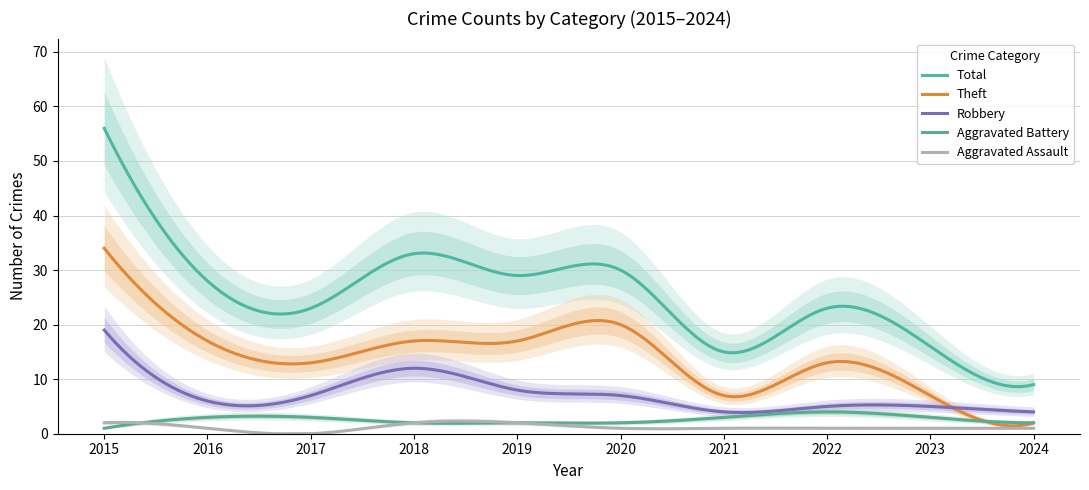

How many intersections are there between Aggravated Battery and Aggravated Assault?

1